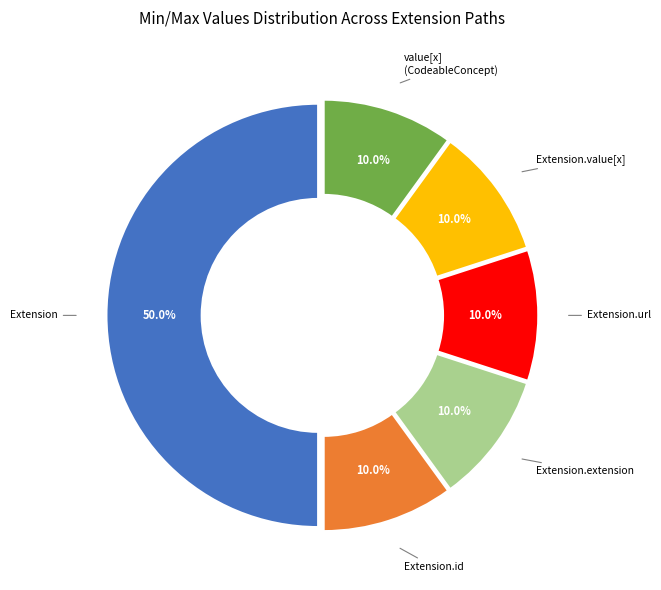

Does Extension.id represent more than half of the total?

No